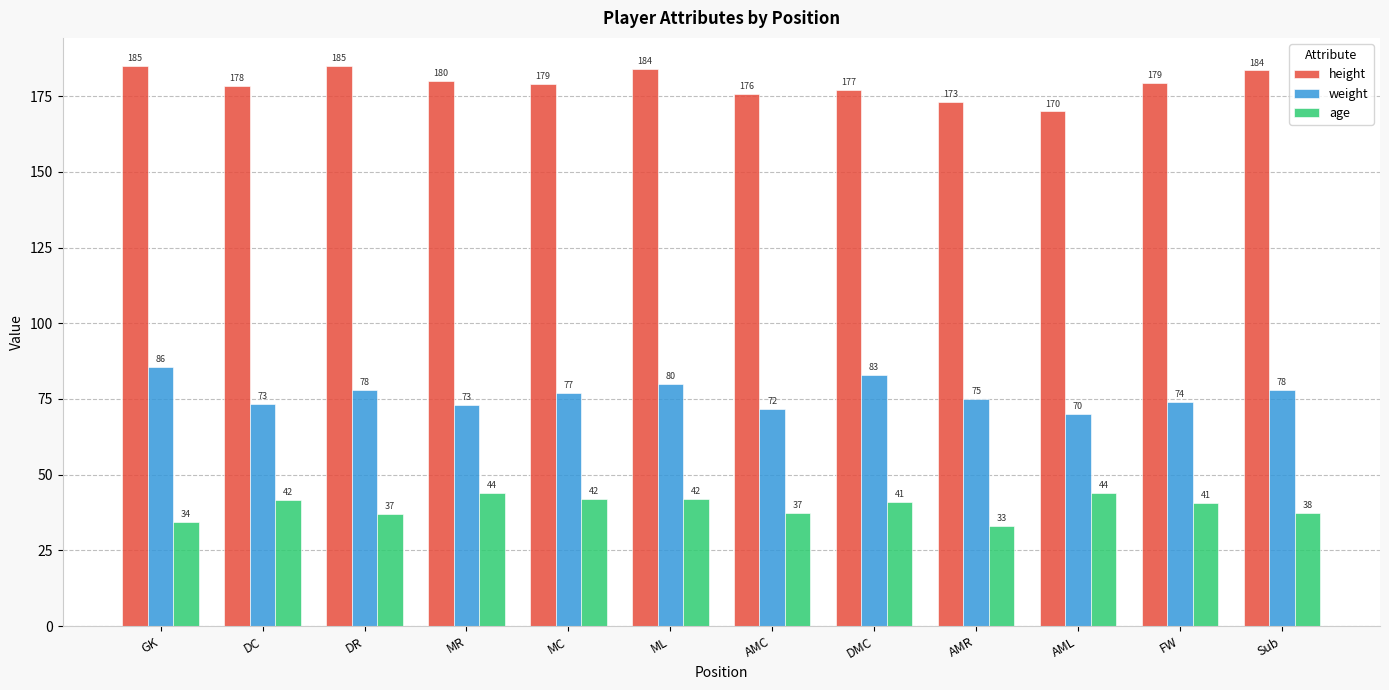

What is the lowest value of the height series?

170.0